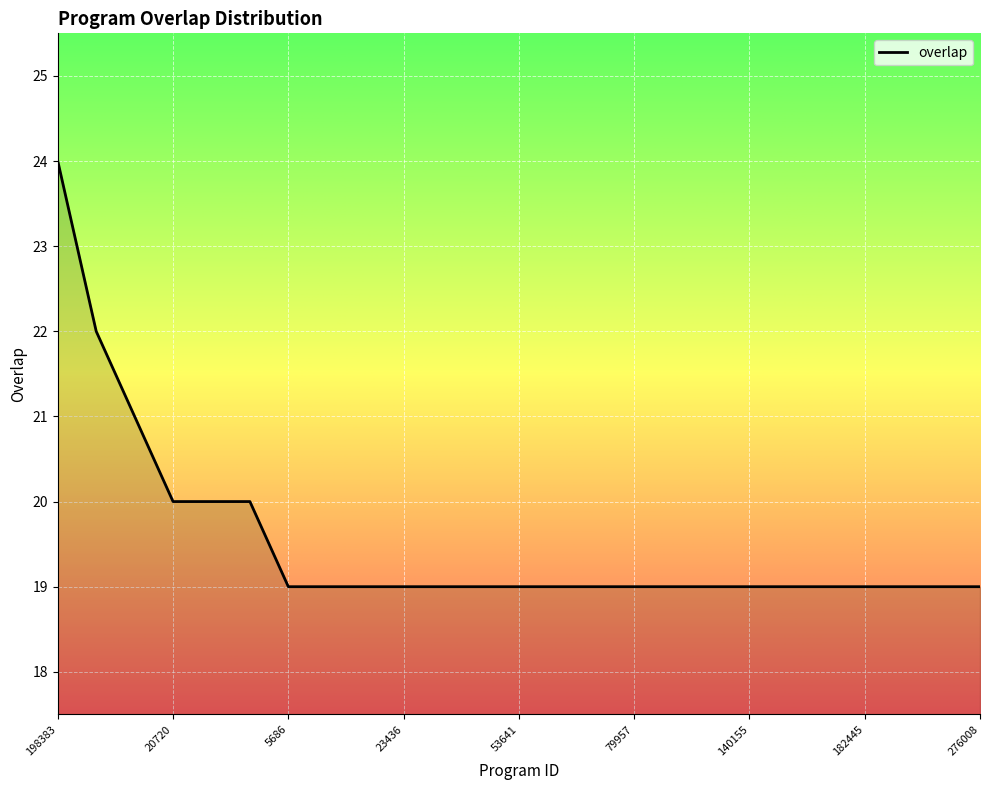

What is the maximum value shown in the chart?

24